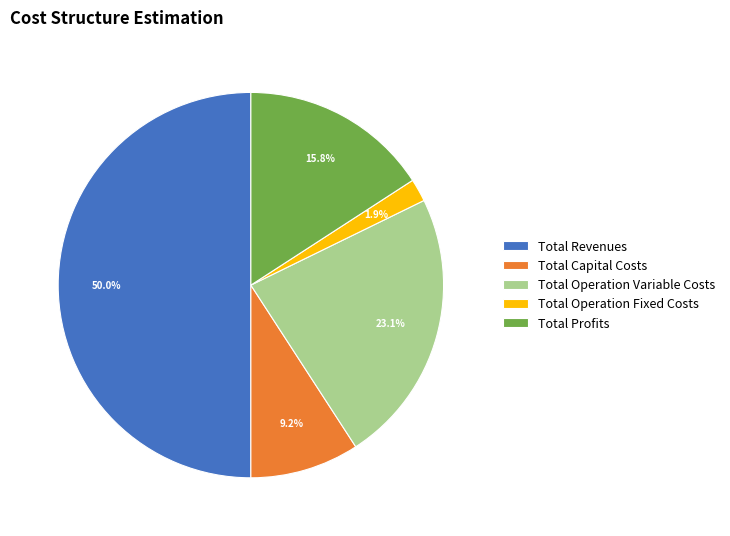

Combined, what portion of the pie is Total Profits and Total Operation Variable Costs?

38.9%